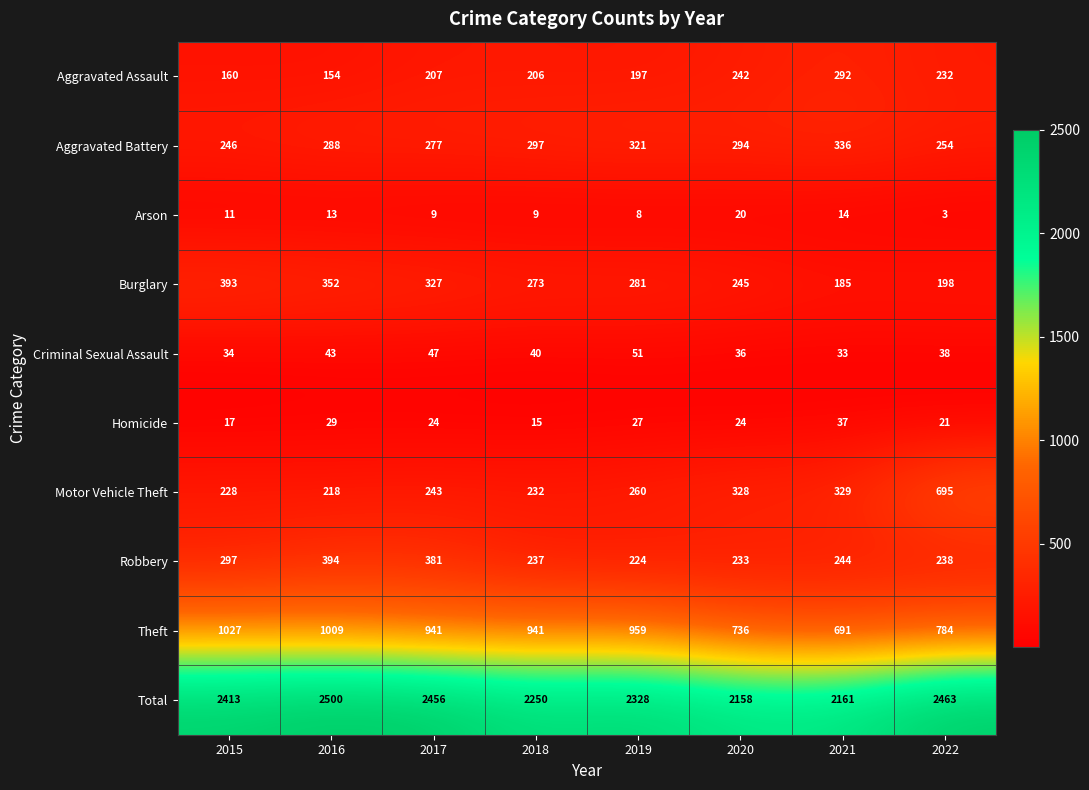

The Total series shows 3754 at 2019. True or false?

False